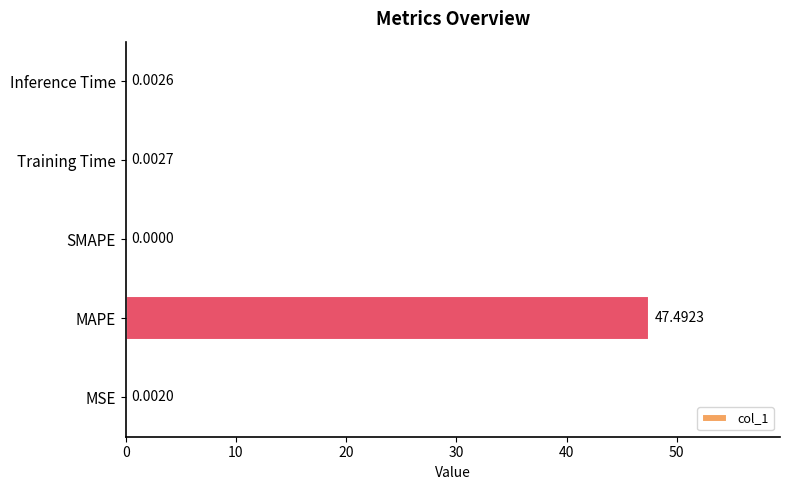

At which category does the chart reach its peak across all series?

MAPE